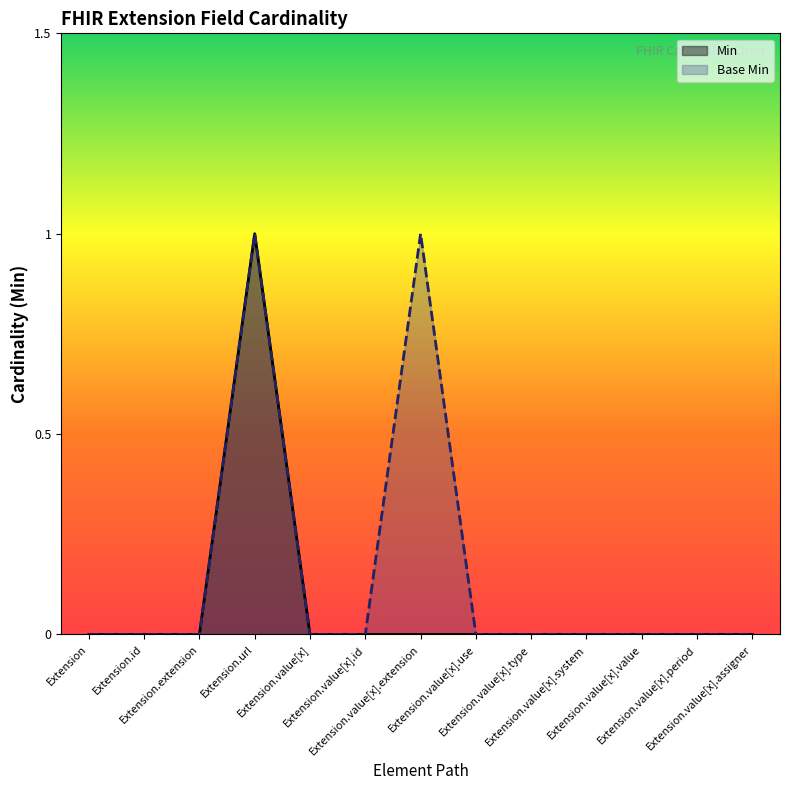

At which label does Base Min reach its minimum?

Extension